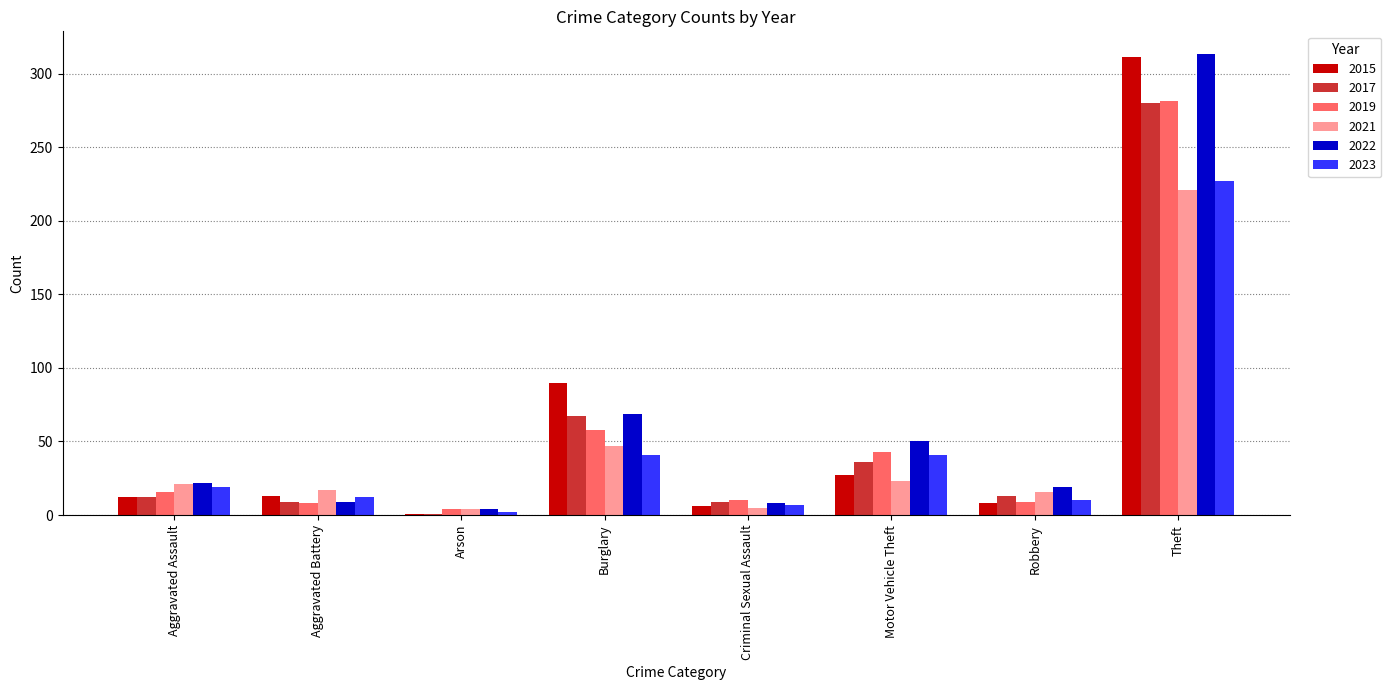

Is the value of 2019 at Burglary greater than the value of 2023 at Criminal Sexual Assault?

Yes